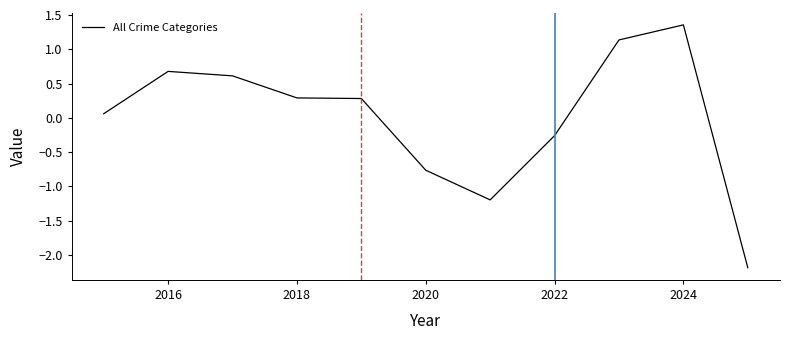

What is the difference between the maximum and minimum values?

3.5